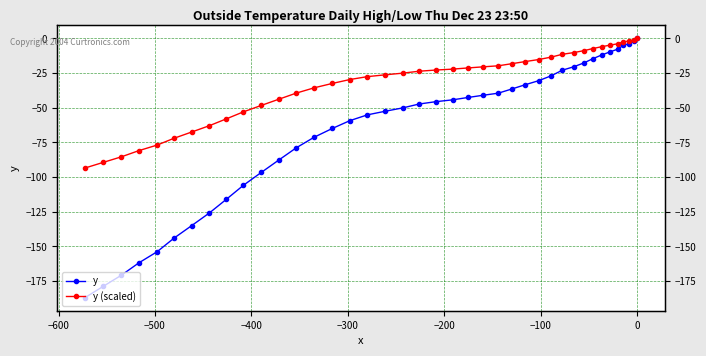

True or false: y (scaled) has more than 1 interior local peaks.

False